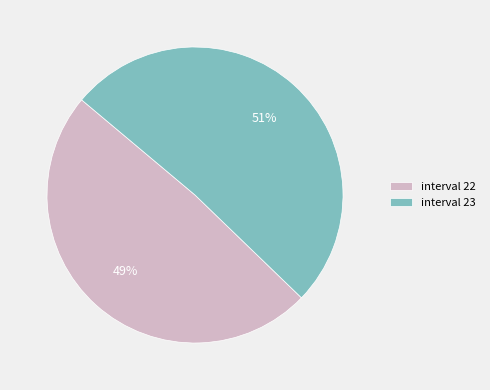

Which has a higher value, interval 23 or interval 22?

interval 23